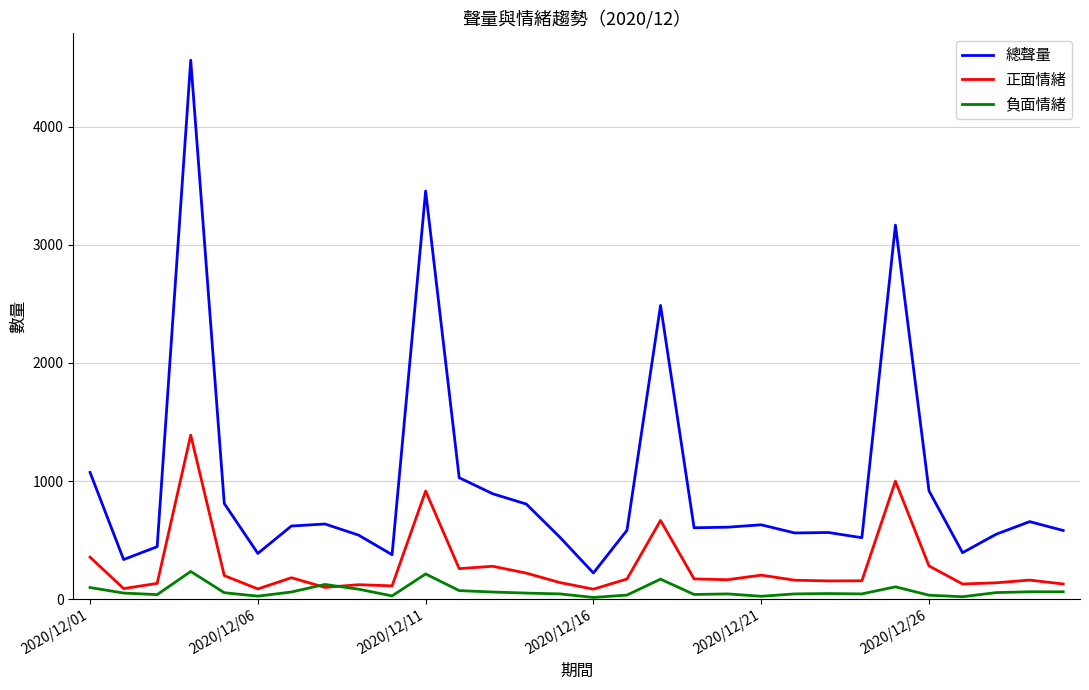

What is the minimum value shown in the chart?

14